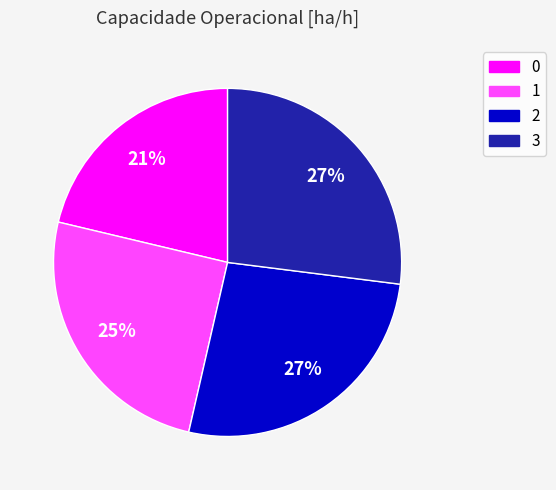

Count the number of slices in the pie.

4